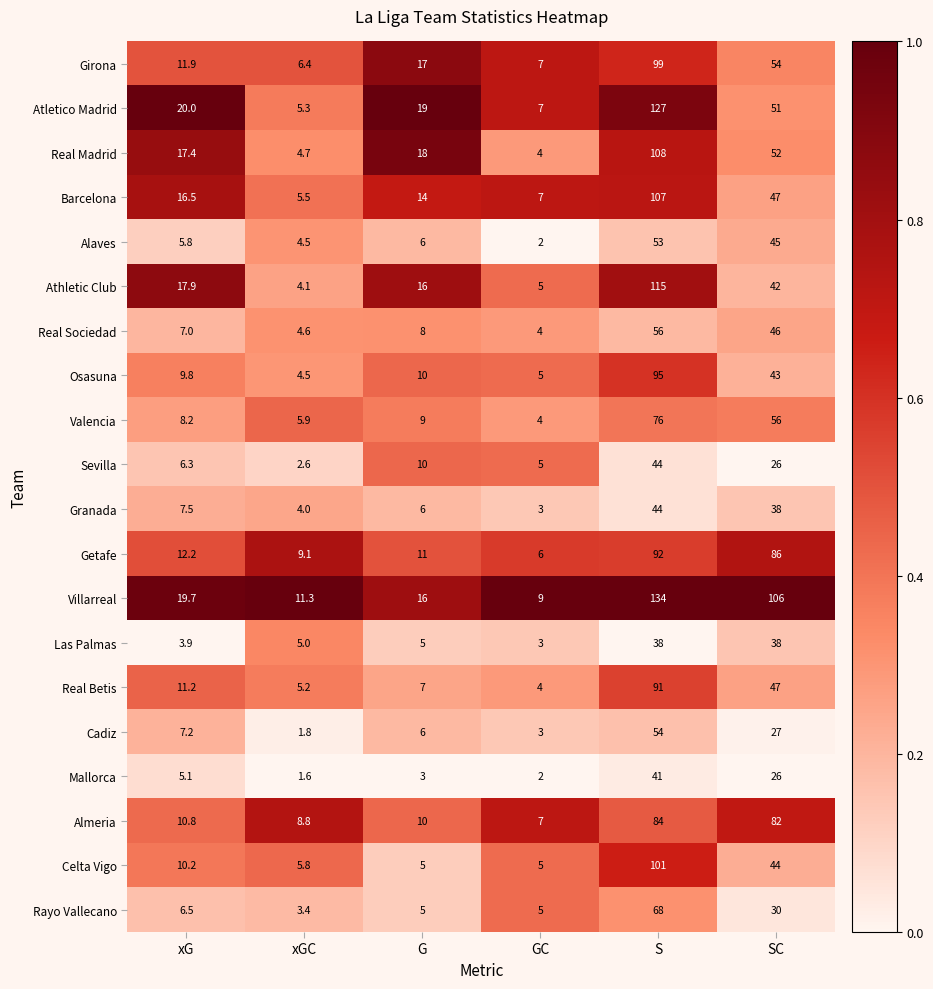

Which series has the widest spread of values?

Villarreal